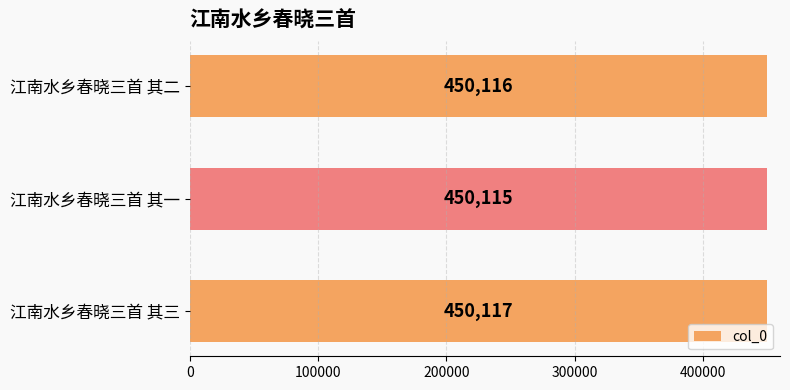

List the labels in order of value, largest first.

江南水乡春晓三首 其三, 江南水乡春晓三首 其二, 江南水乡春晓三首 其一